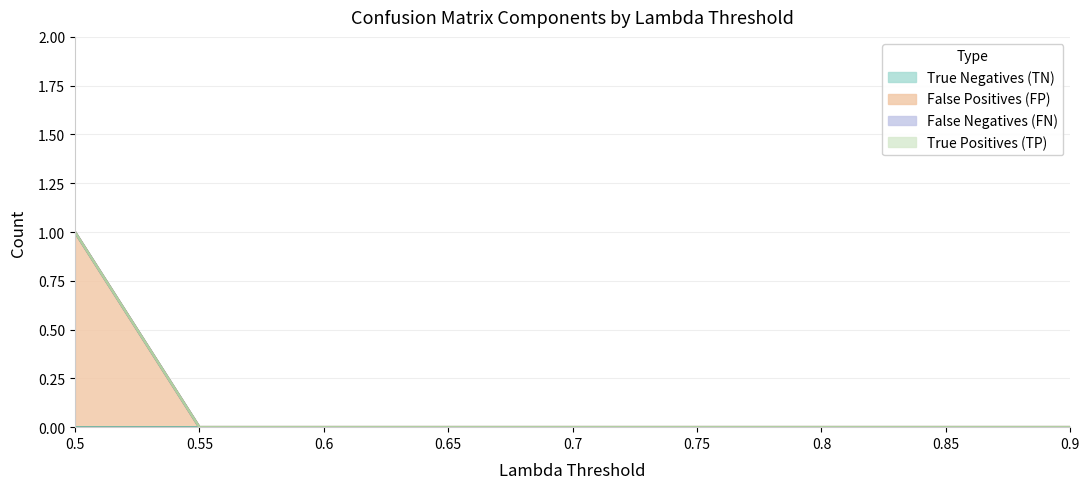

What is the label of the 4th point from the left?

0.65